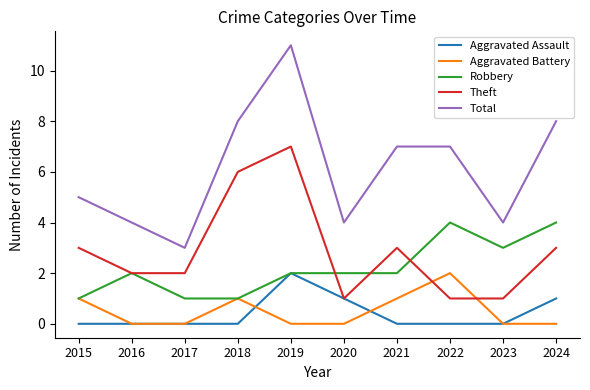

What are all the series names shown in the legend?

Aggravated Assault, Aggravated Battery, Robbery, Theft, Total